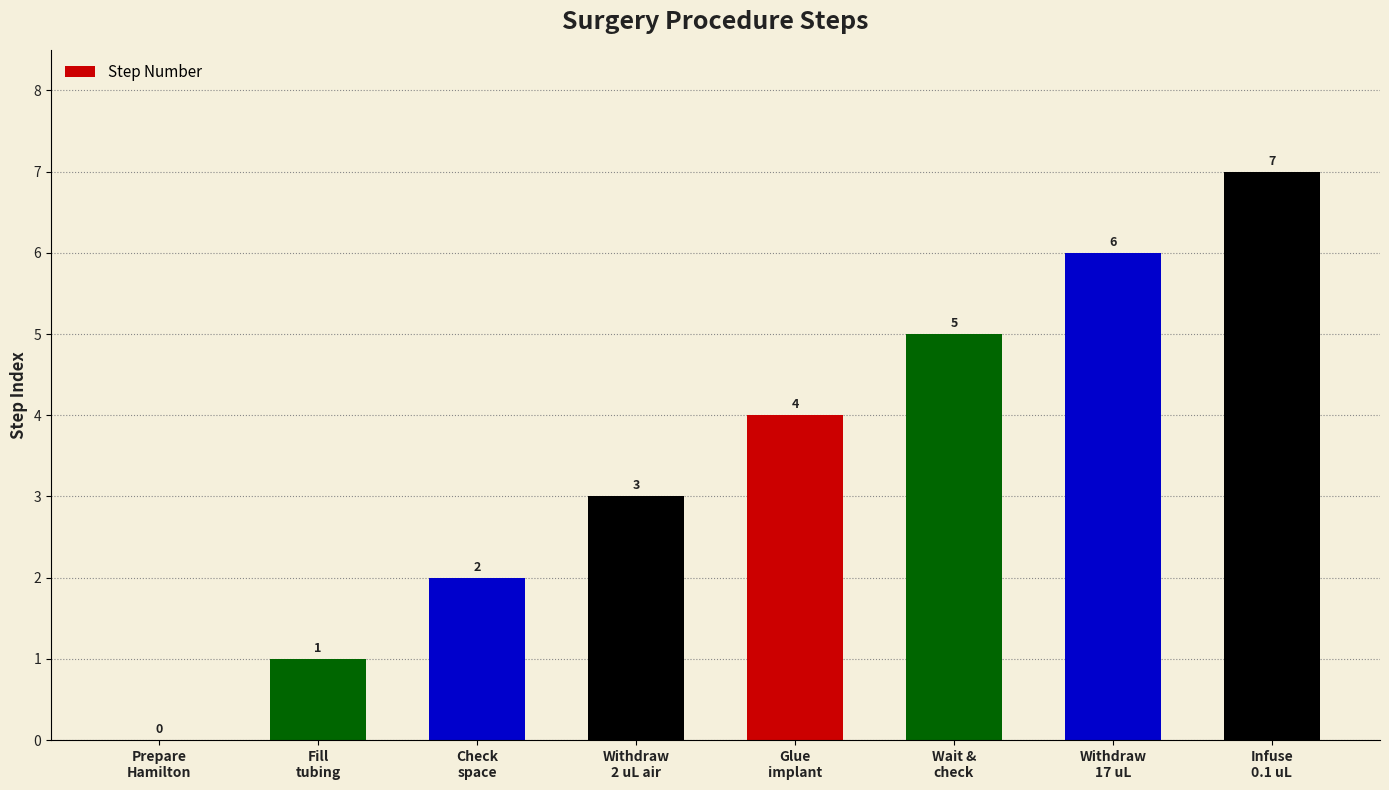

At which category does the chart reach its peak across all series?

Infuse
0.1 uL